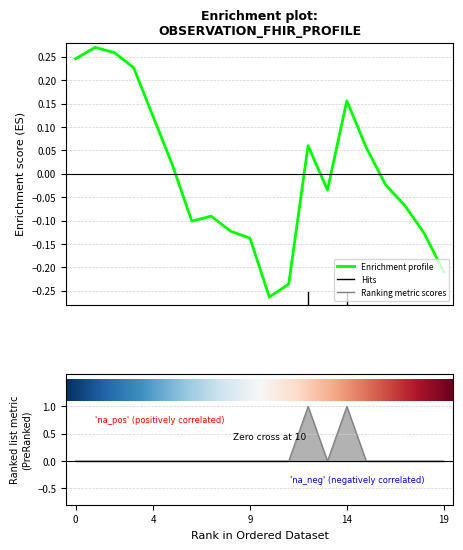

What is the sum of all values?

2